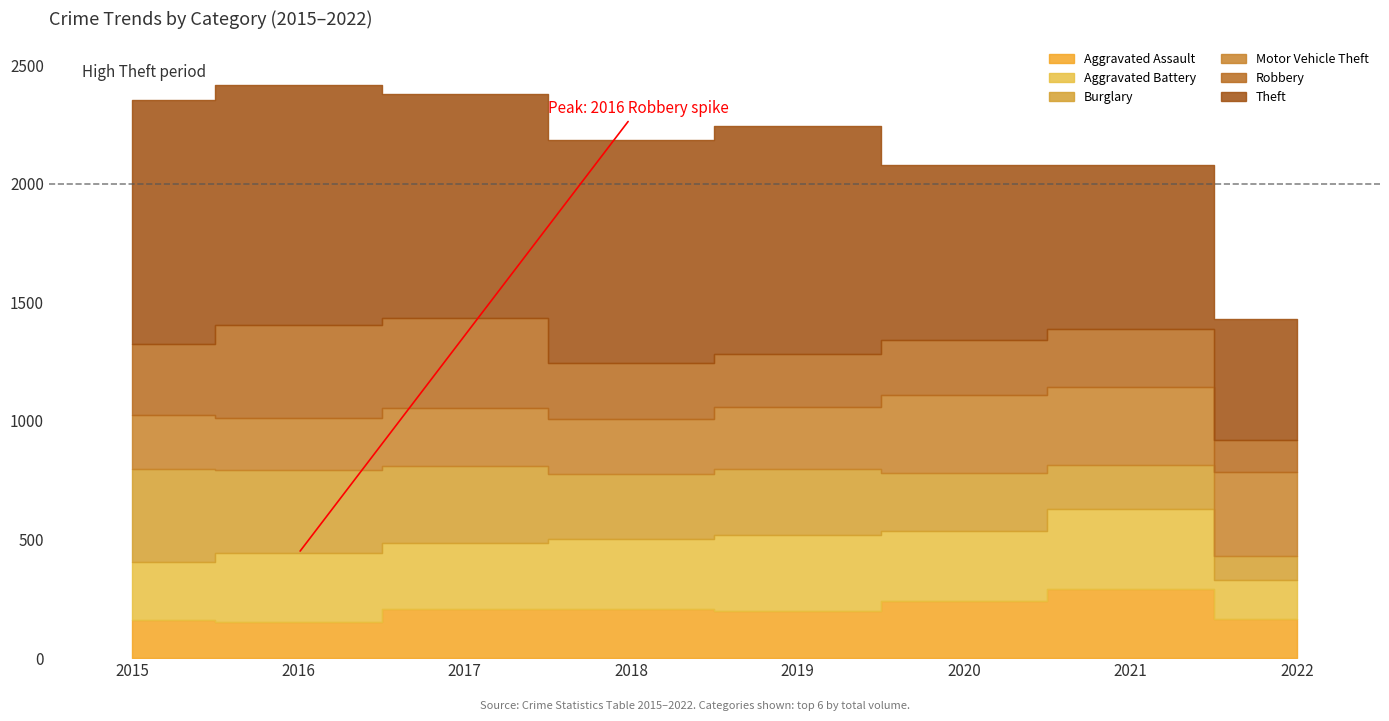

Which has a higher value, 2018 or 2015?

2018